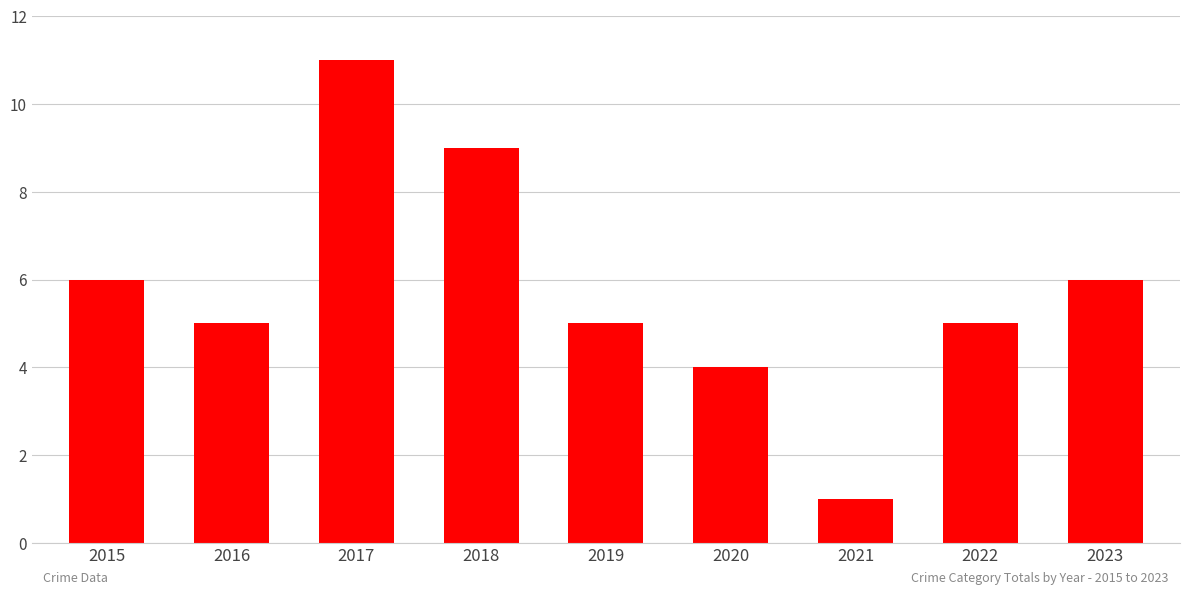

Count the number of data series in this chart.

1